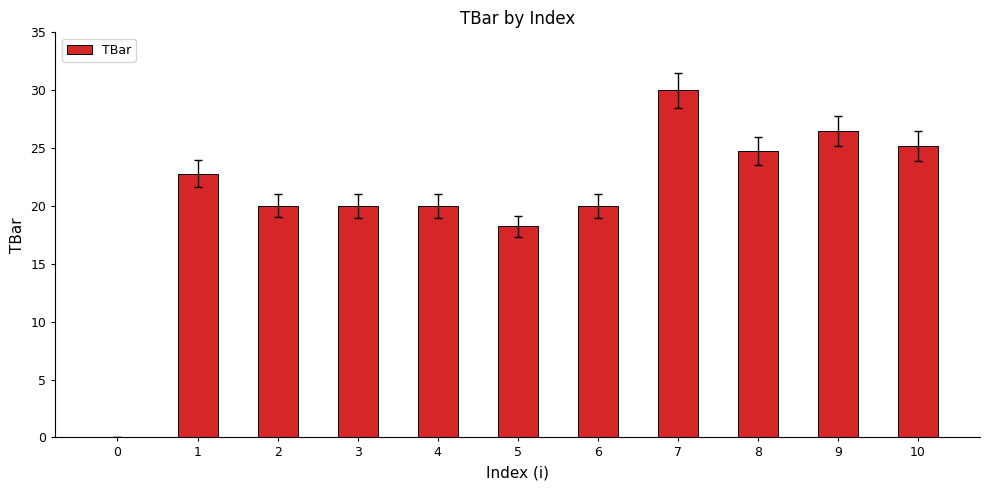

What is the approximate value at 4?

20.0